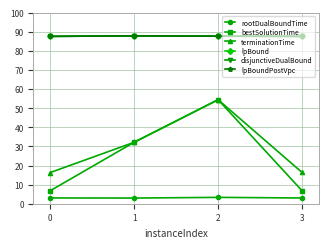

Which series has the largest total across all categories?

lpBound